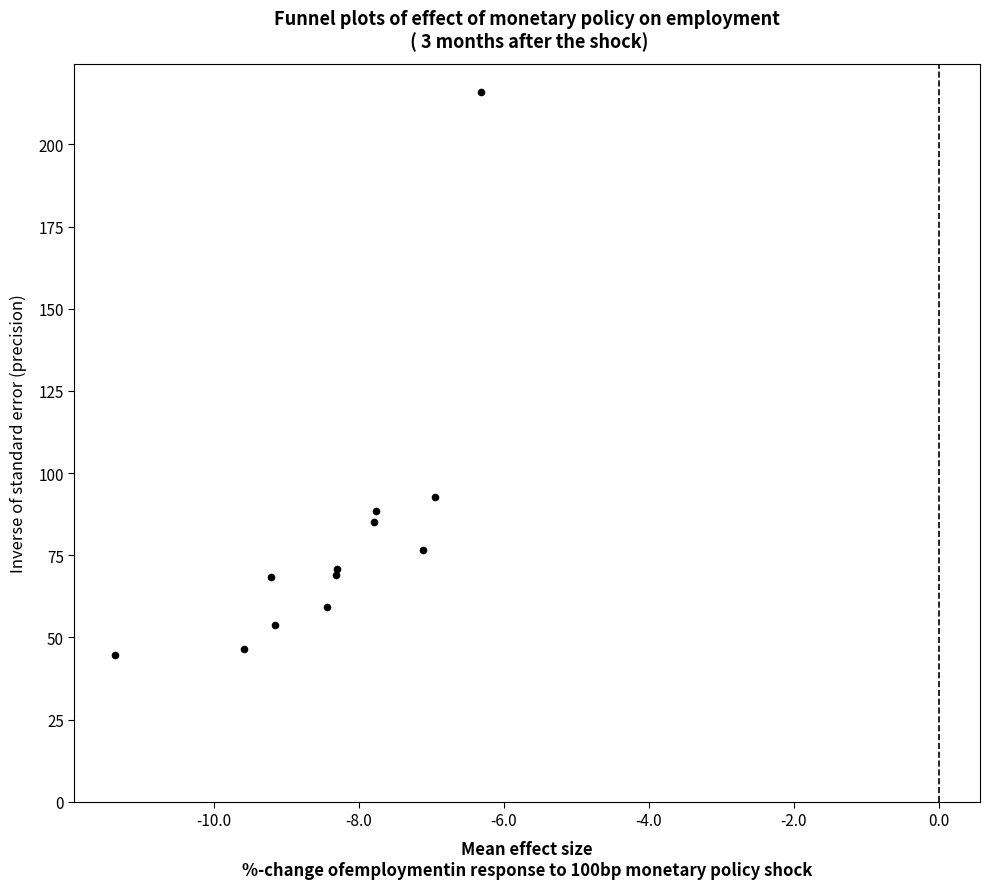

What Y value in the scatter plot is closest to 130?

92.6